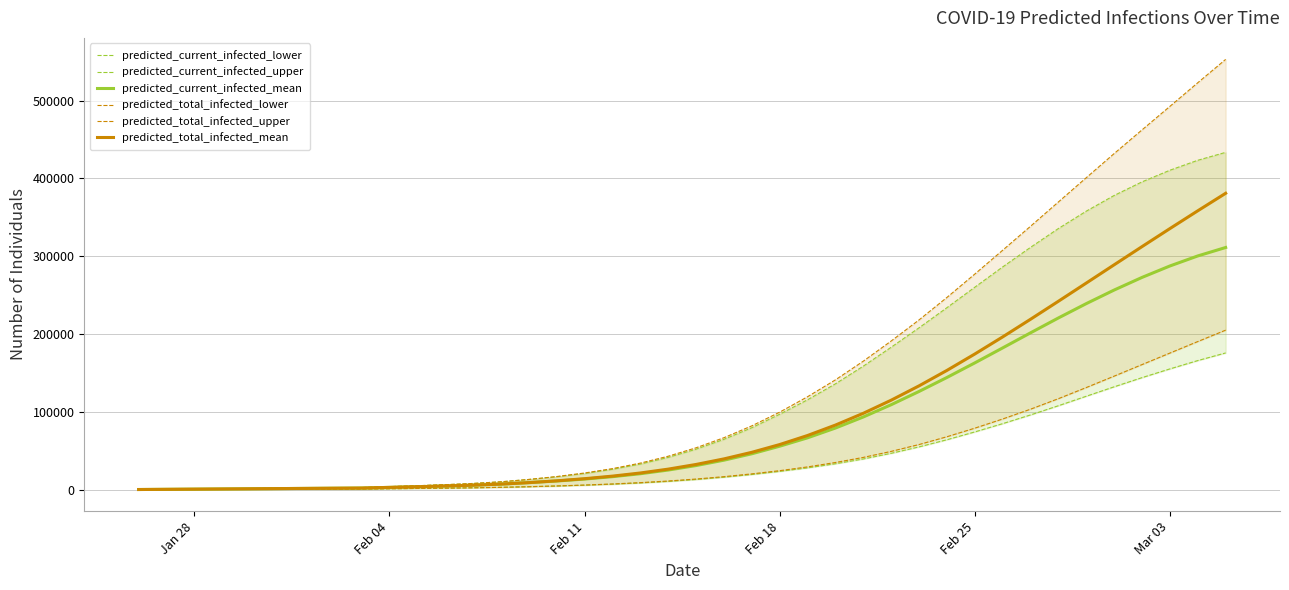

What is the minimum value for predicted_total_infected_mean?

237